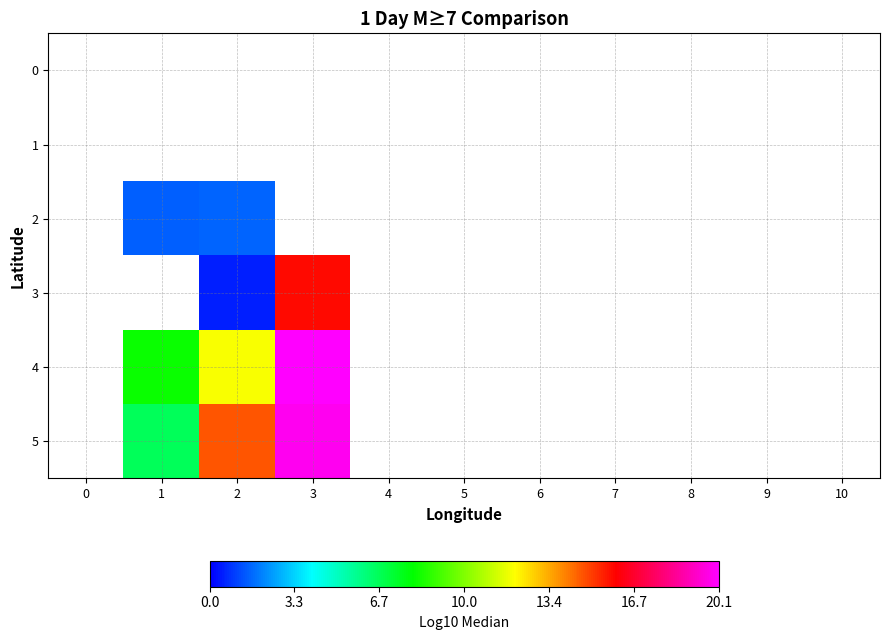

Between 9 and 4, which is larger?

9